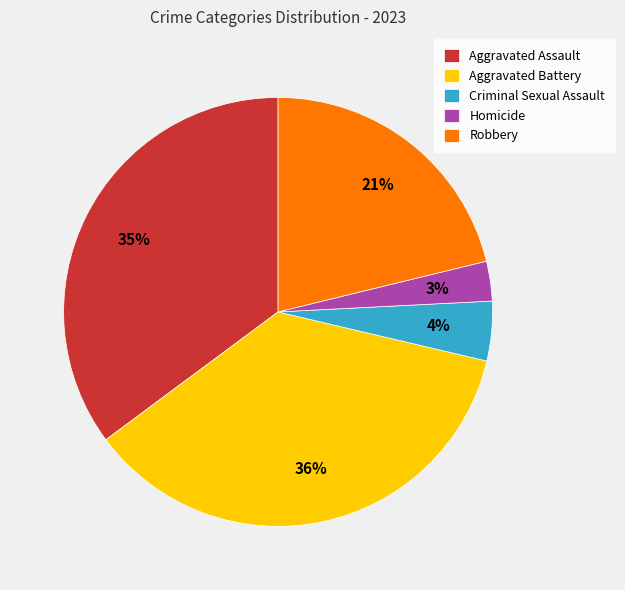

Is it true that Homicide is 3% of the pie?

True